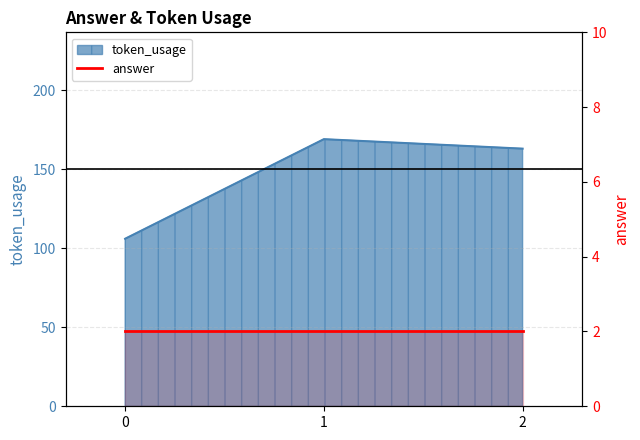

Does the chart have visible grid lines?

Yes